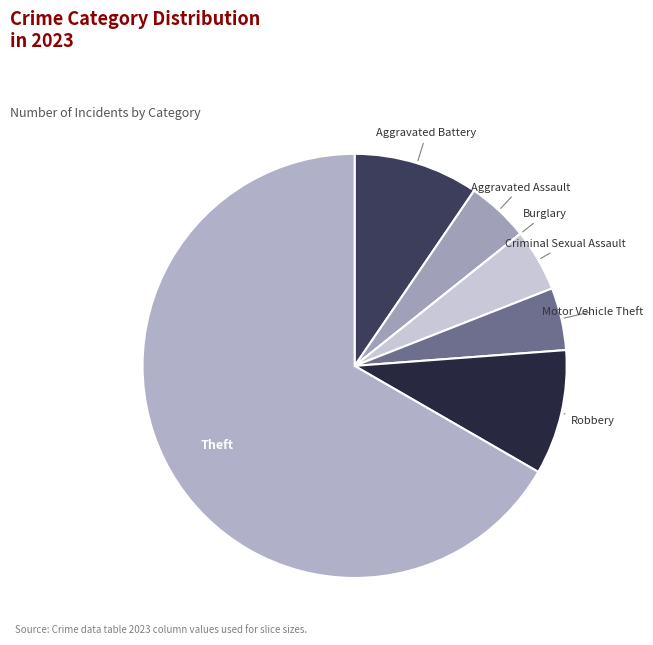

Between Criminal Sexual Assault and Aggravated Battery, which is larger?

Aggravated Battery